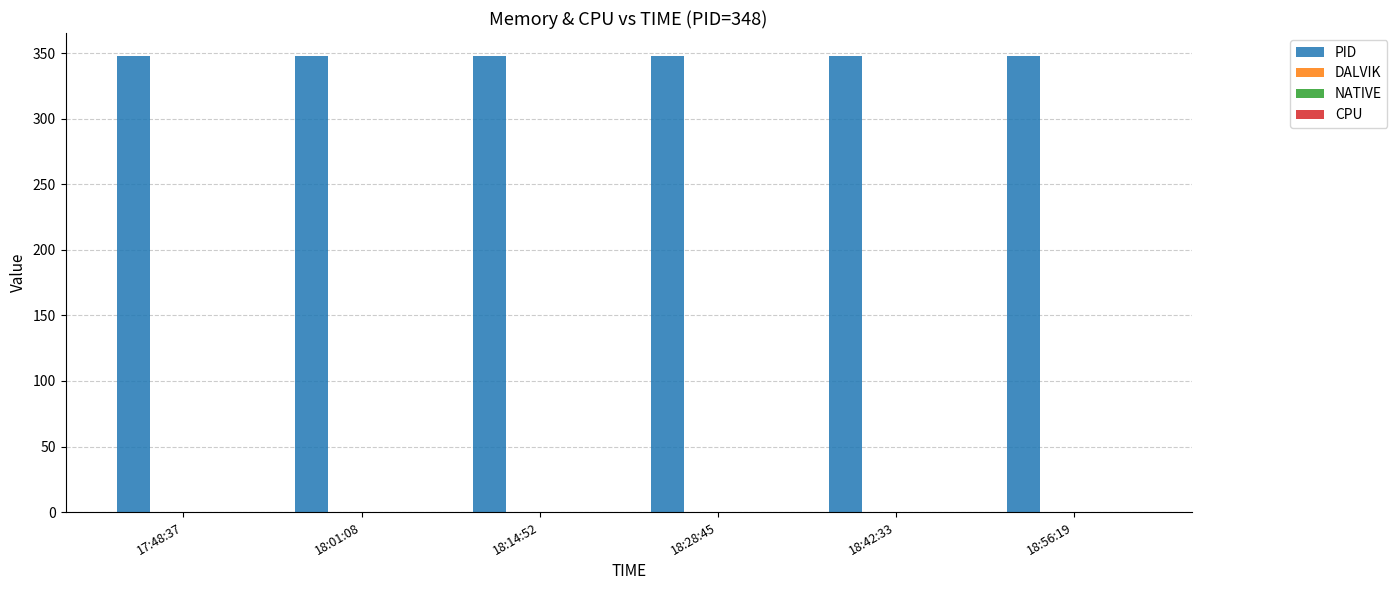

Does the chart contain stacked bars?

No